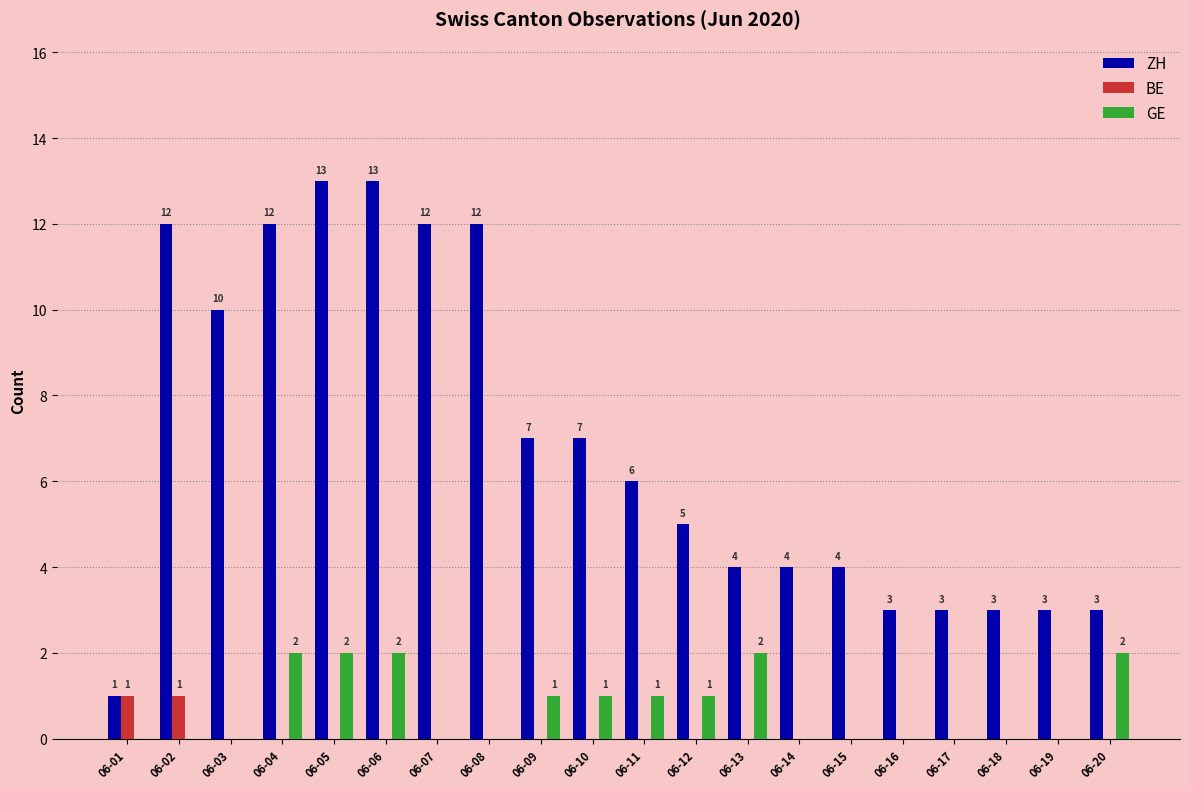

Which series has the largest total across all categories?

ZH